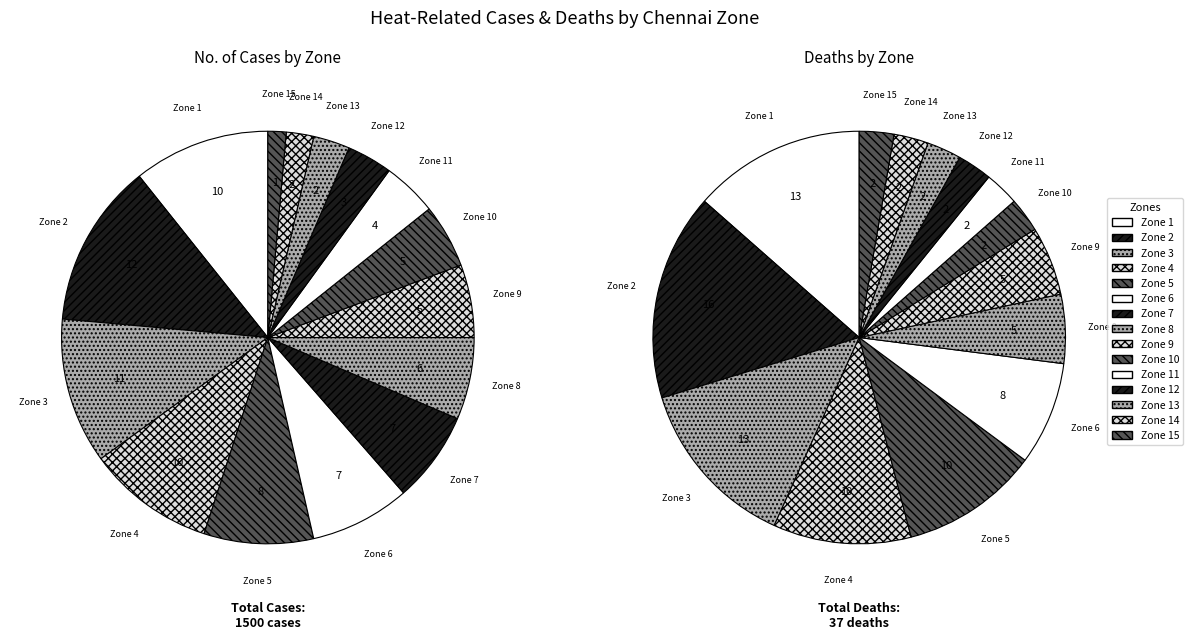

Do Alandur (Zone 7) and Perambur (Zone 3) together represent more than half of the pie?

No